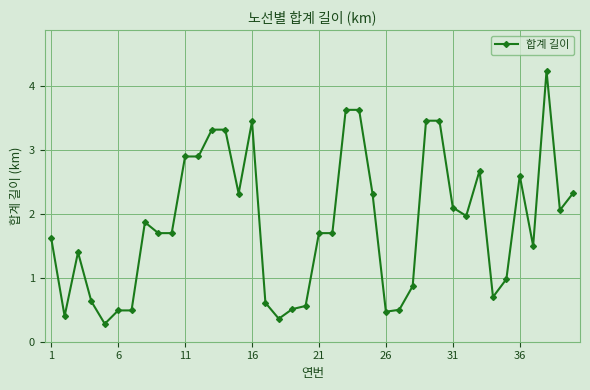

What is the difference between the maximum and minimum values?

4.0